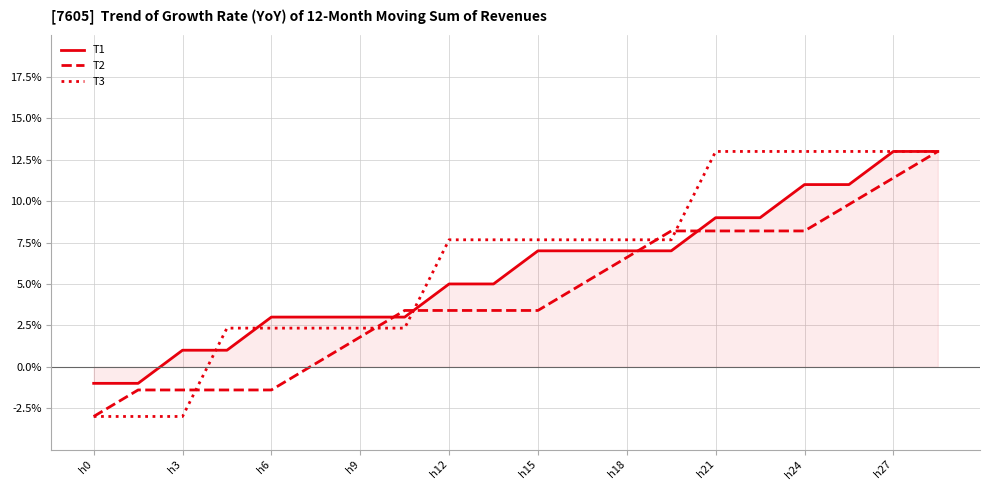

Which series has the largest total across all categories?

T3